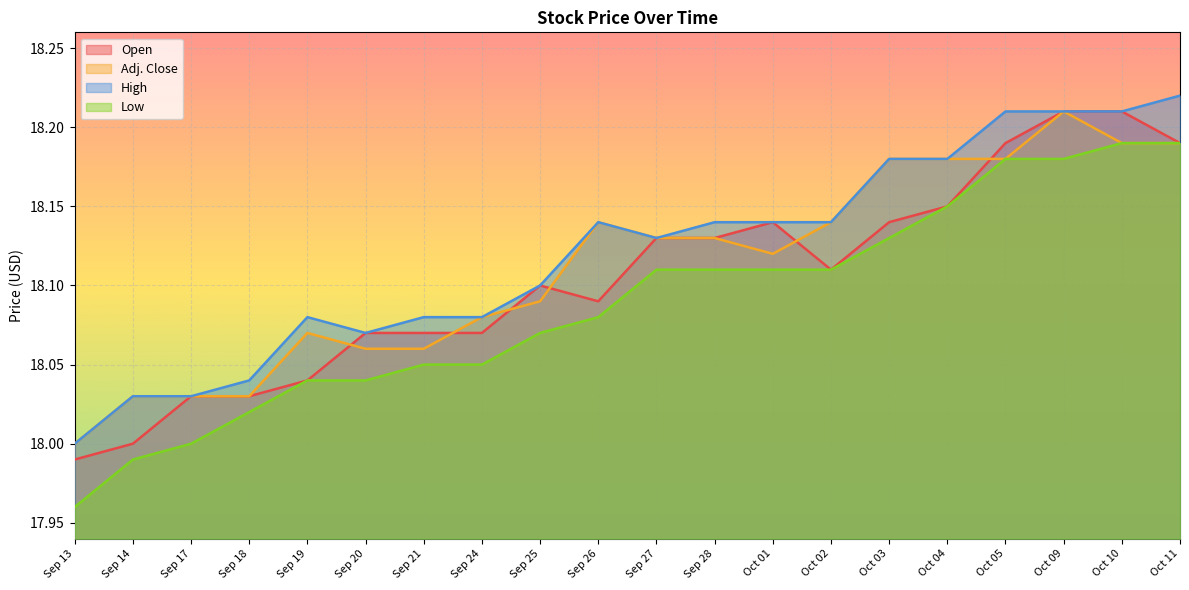

The value of Low at Sep 26 is 18.1. True or false?

True